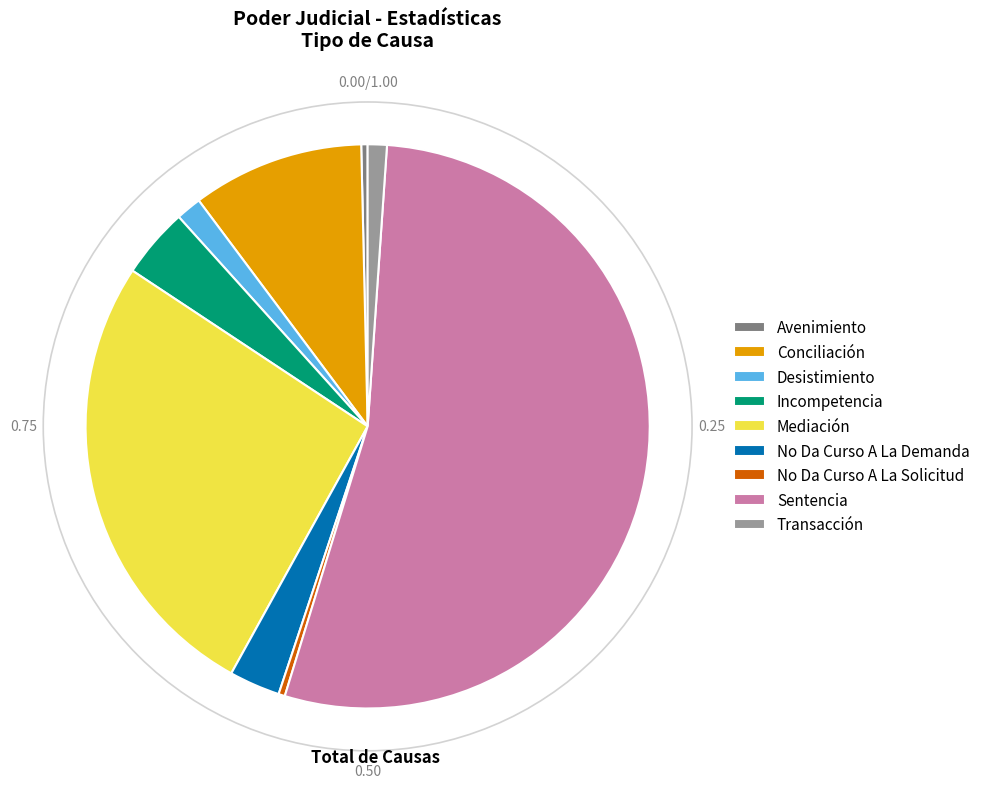

What is the largest slice in the pie chart?

Sentencia